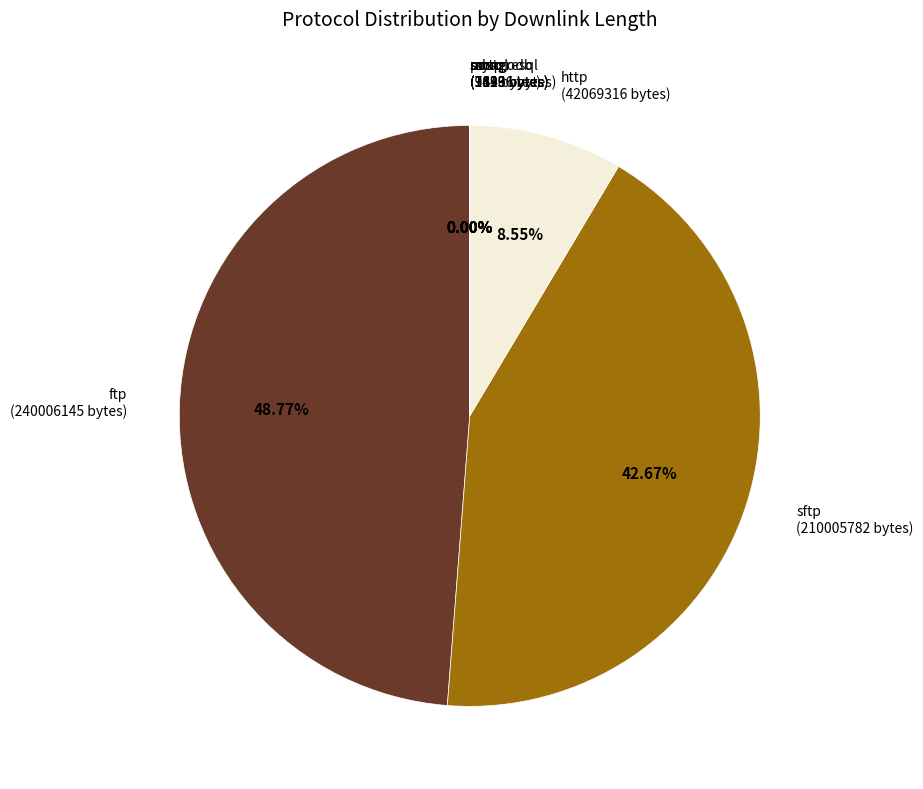

Is there a majority slice in this chart?

No